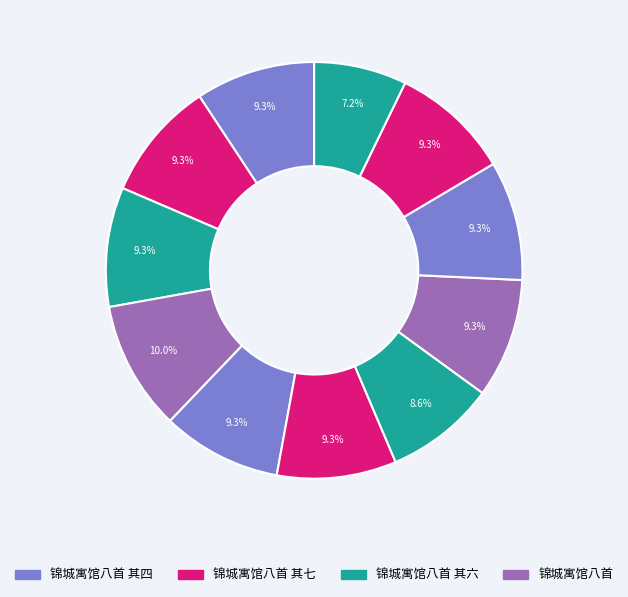

How many segments does this pie chart have?

11